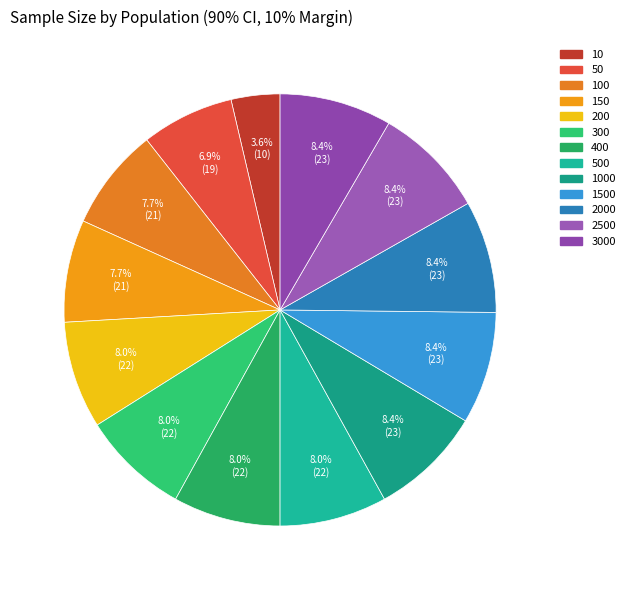

How many segments does this pie chart have?

13